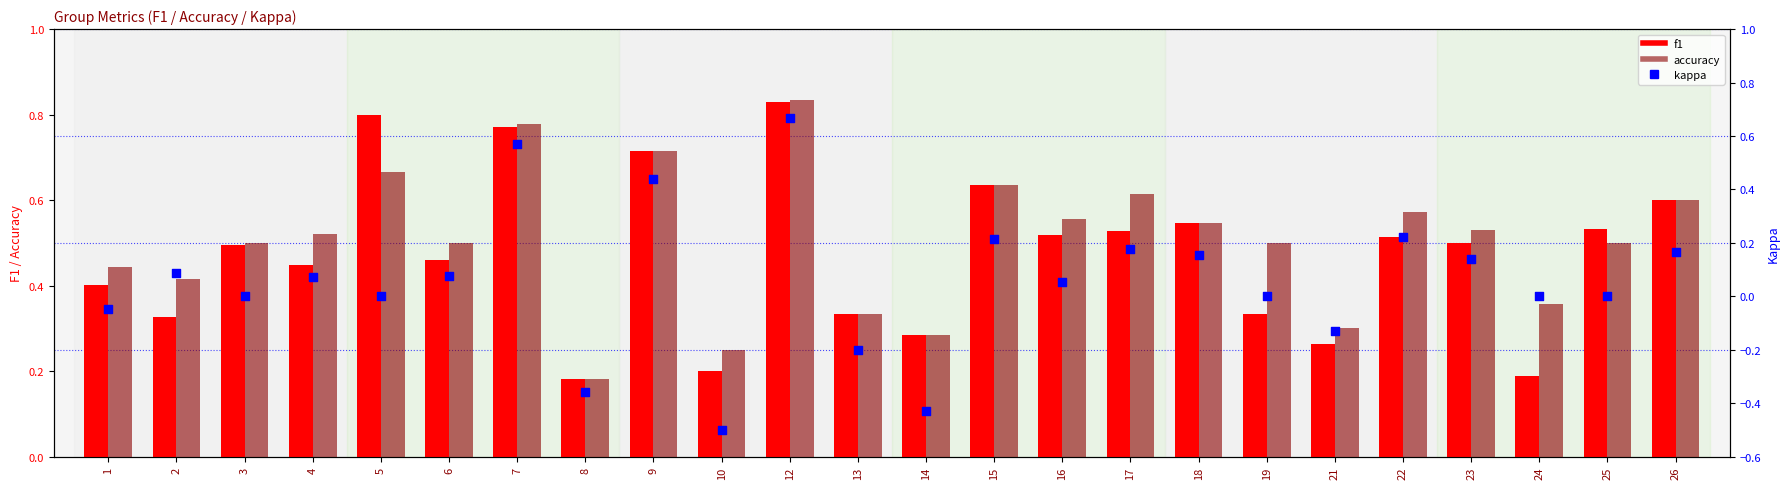

Which series has the largest total across all categories?

accuracy